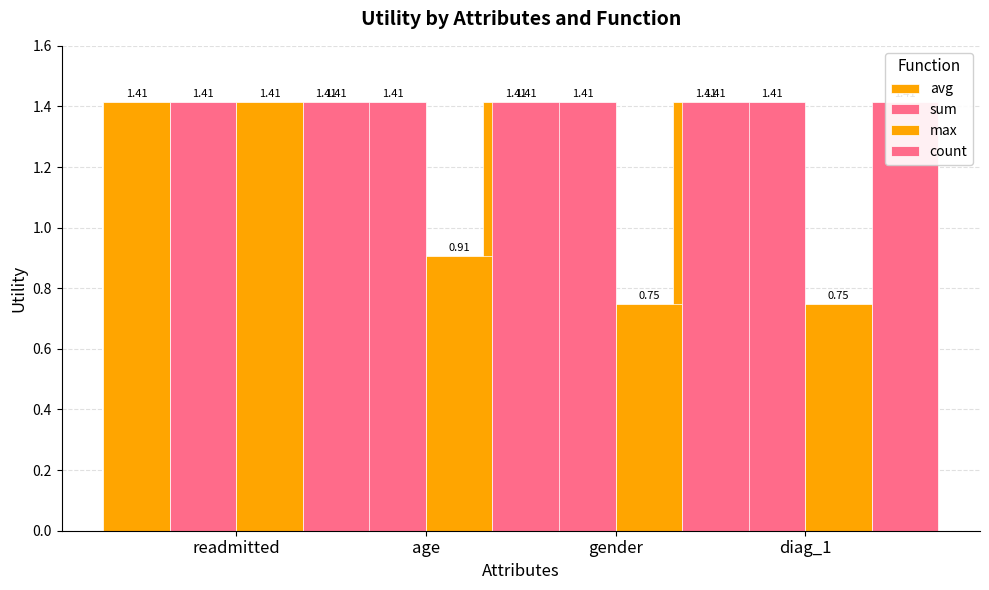

What is the label of the 3rd bar from the left?

gender